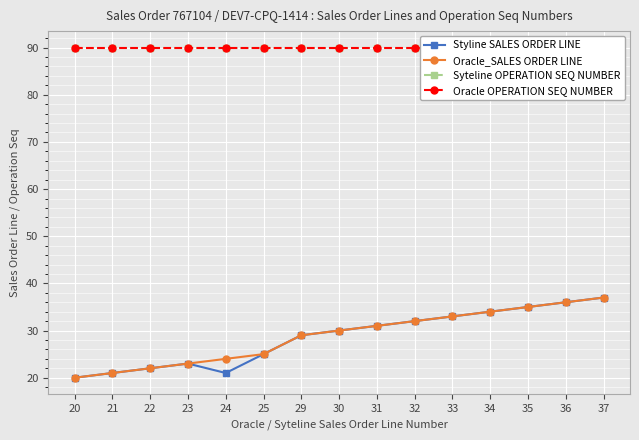

At which category is the sum across all series the highest?

37